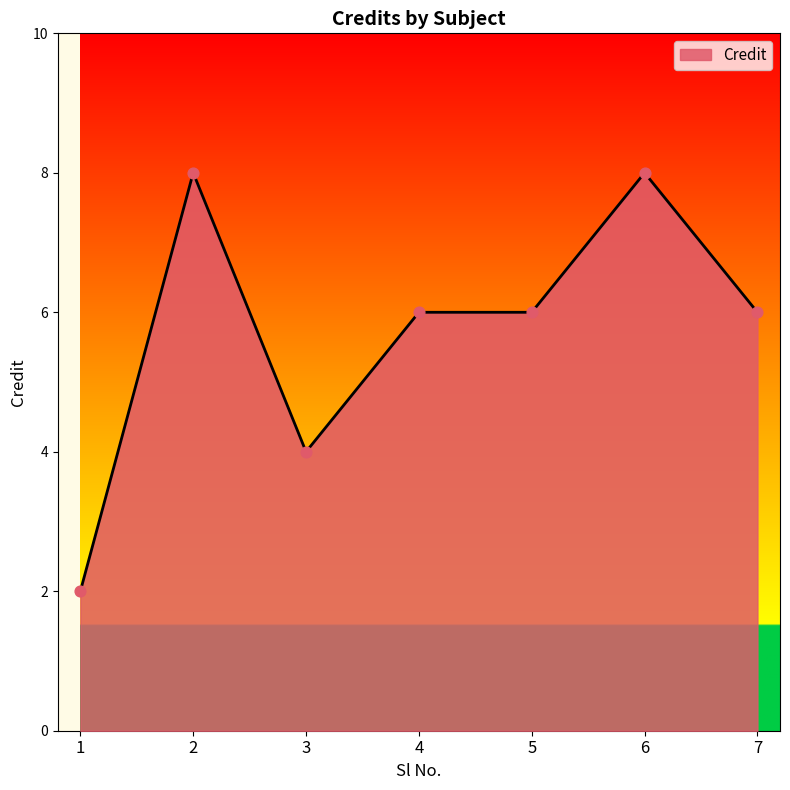

What is the change in value from 3 to 7?

+2